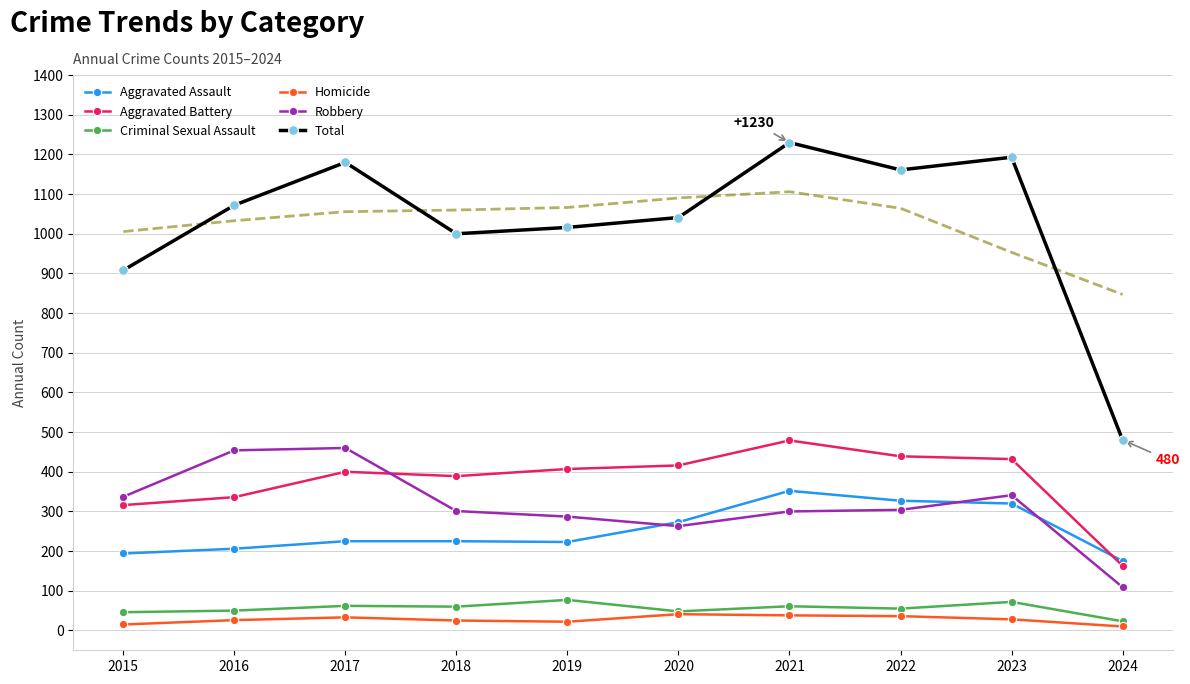

Is this an area chart (filled region under the line)?

No